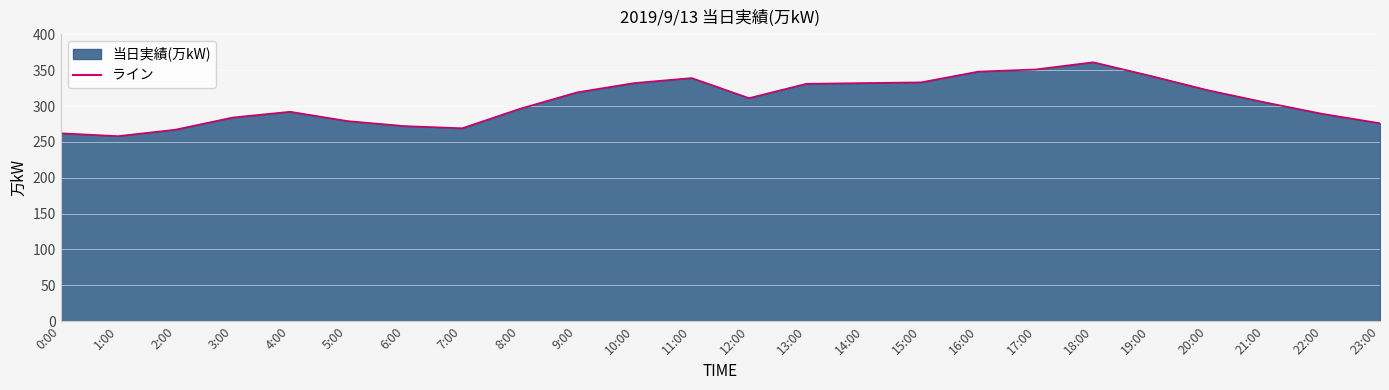

The value at 7:00 is 469. True or false?

False